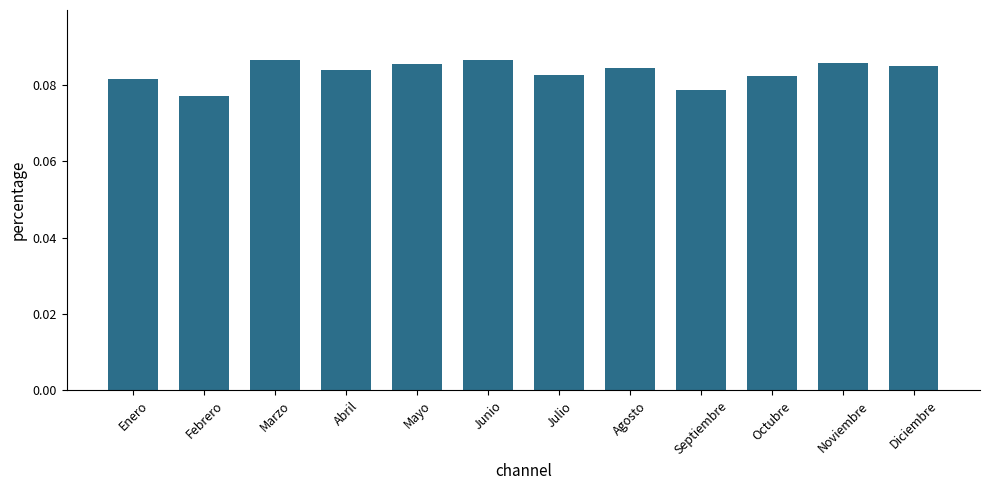

Where is the data nearest to the value 0?

Febrero